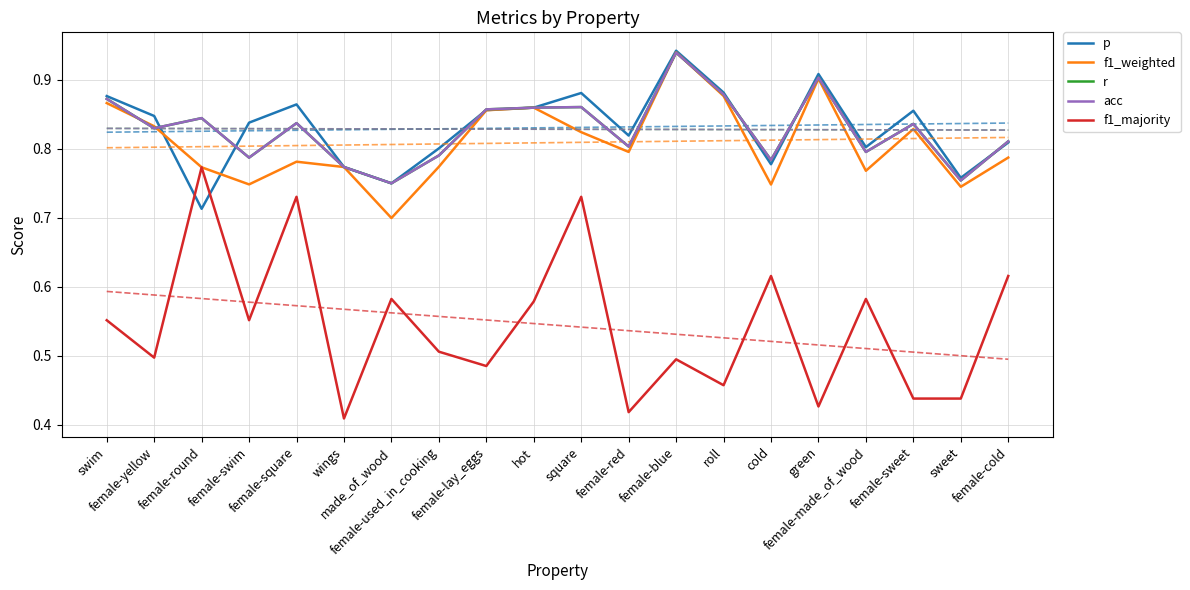

Is it true that f1_weighted equals 0.8 at female-red?

True